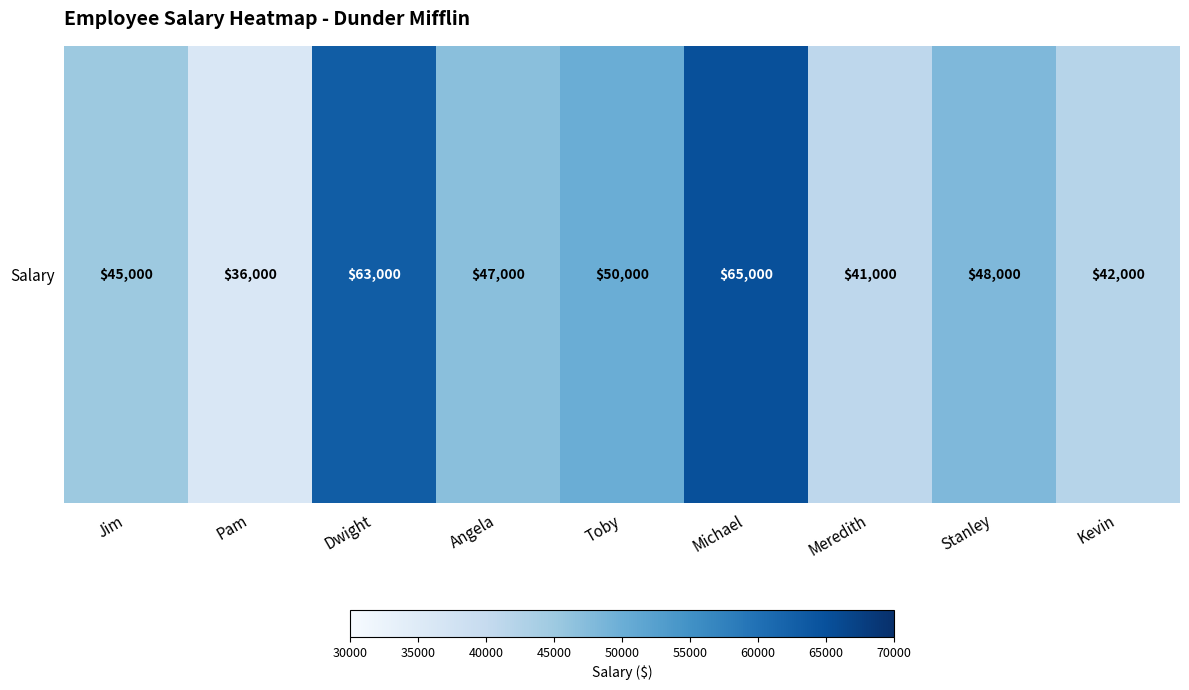

Reading left to right, transcribe all the data shown in this chart.

Jim=45000	Pam=36000	Dwight=63000	Angela=47000	Toby=50000	Michael=65000	Meredith=41000	Stanley=48000	Kevin=42000